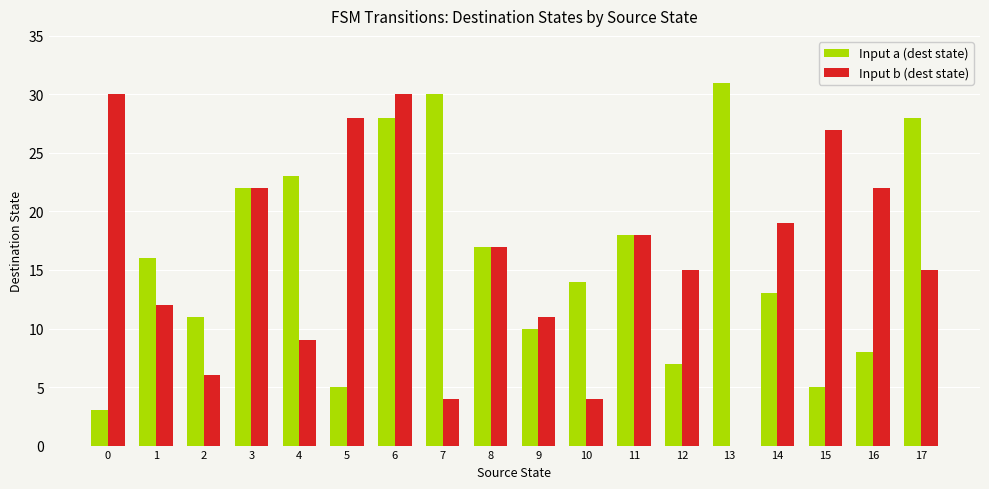

What is the spread (max minus min) of values at 5?

23